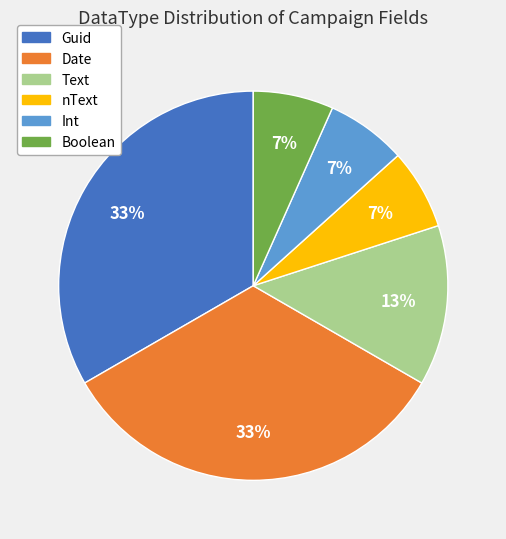

What is the ratio of the value at nText to the value at Int?

1.0